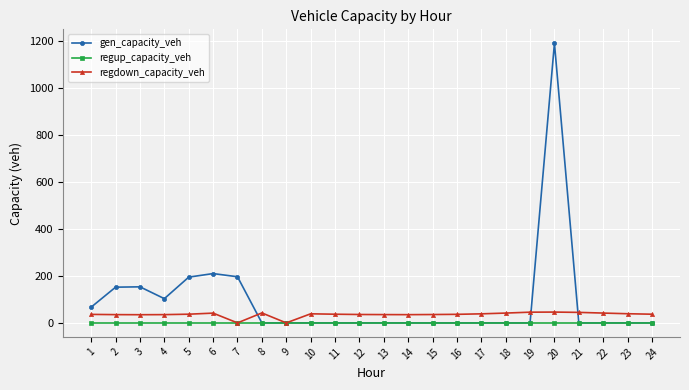

What is the spread (max minus min) of values at 11?

37.0